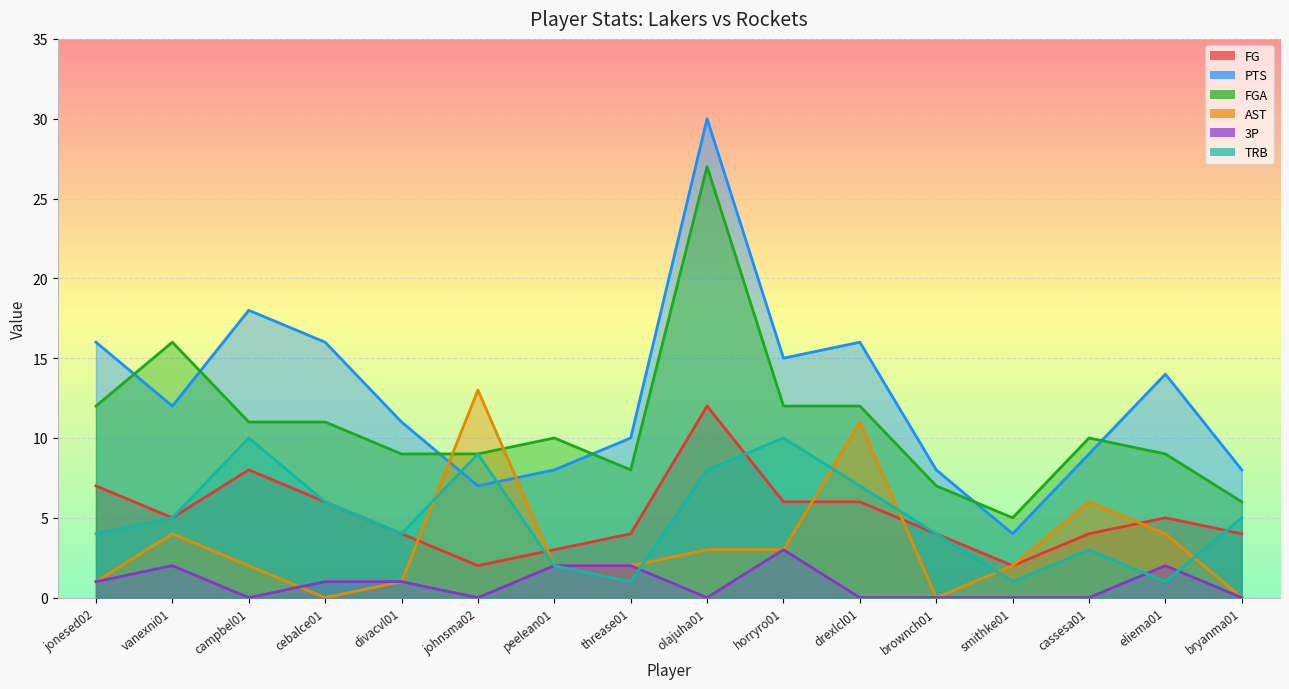

True or false: FGA has more than 2 points higher than both neighbors.

True